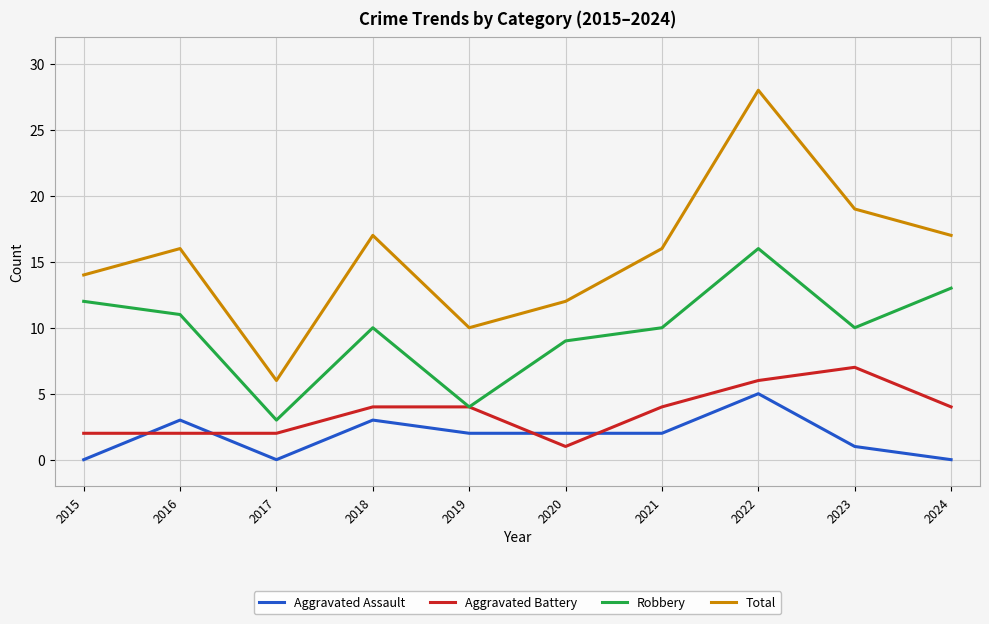

Does the chart display data point markers on the line(s)?

No